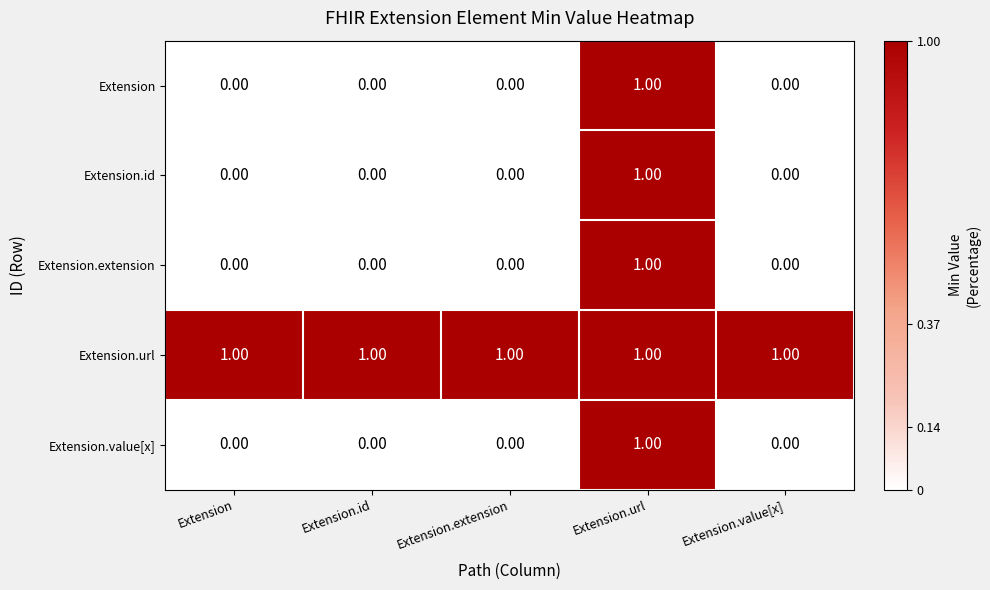

What is the difference between the highest and lowest values at Extension.id?

1